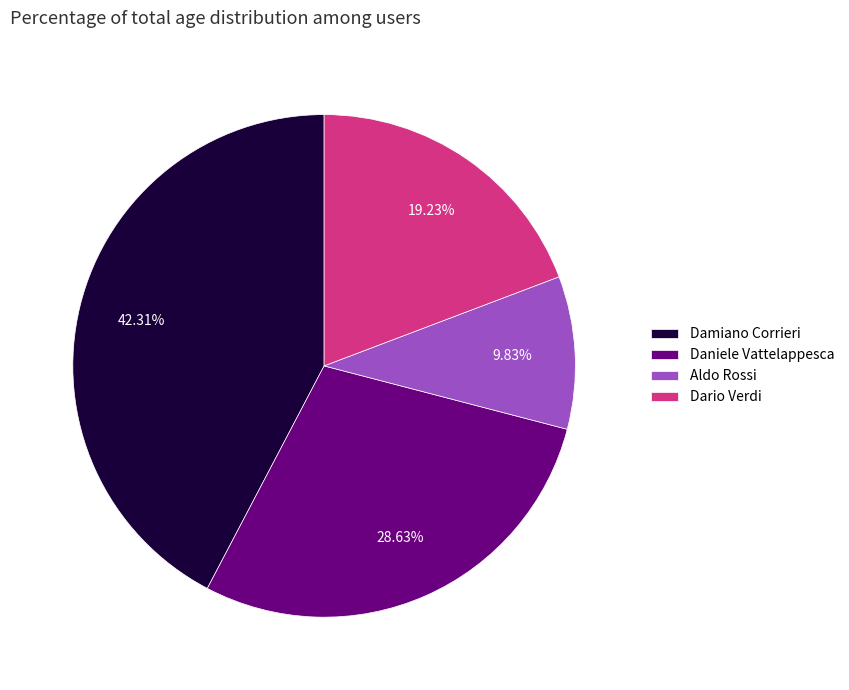

Which has a higher value, Aldo Rossi or Dario Verdi?

Dario Verdi